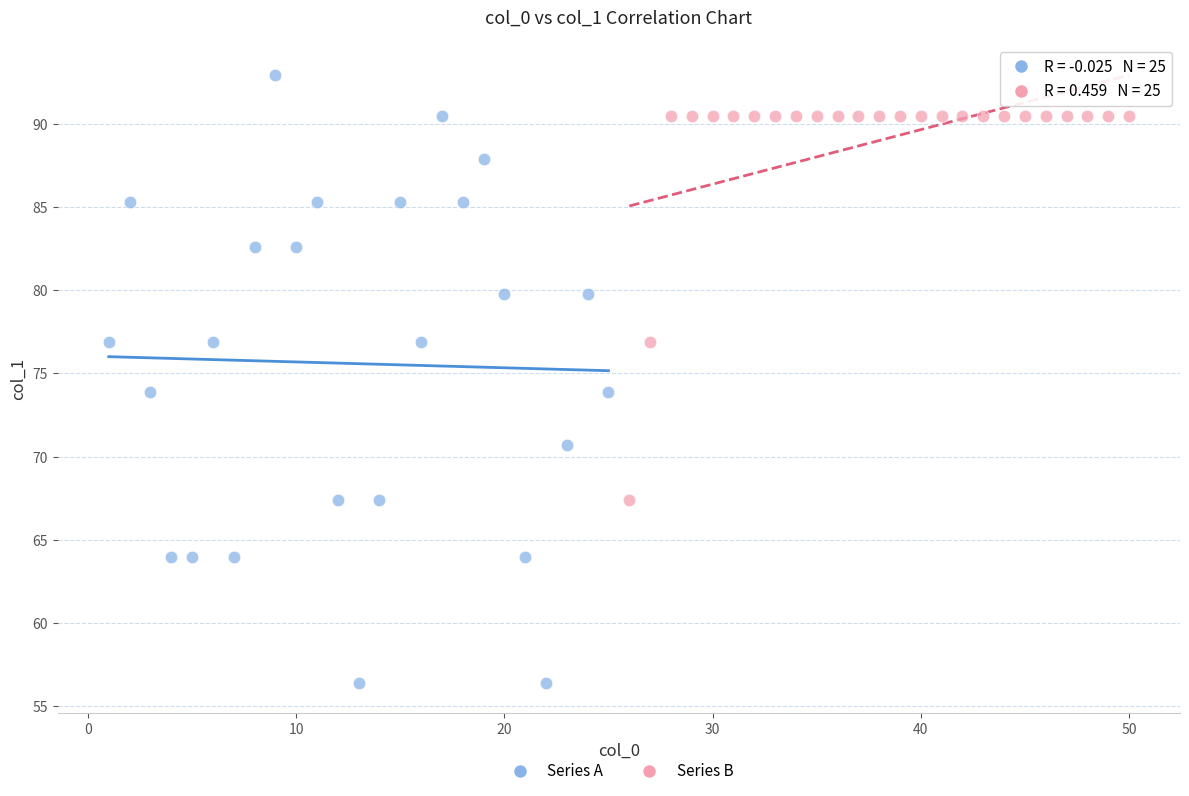

Which series has the widest spread of Y values?

Series A